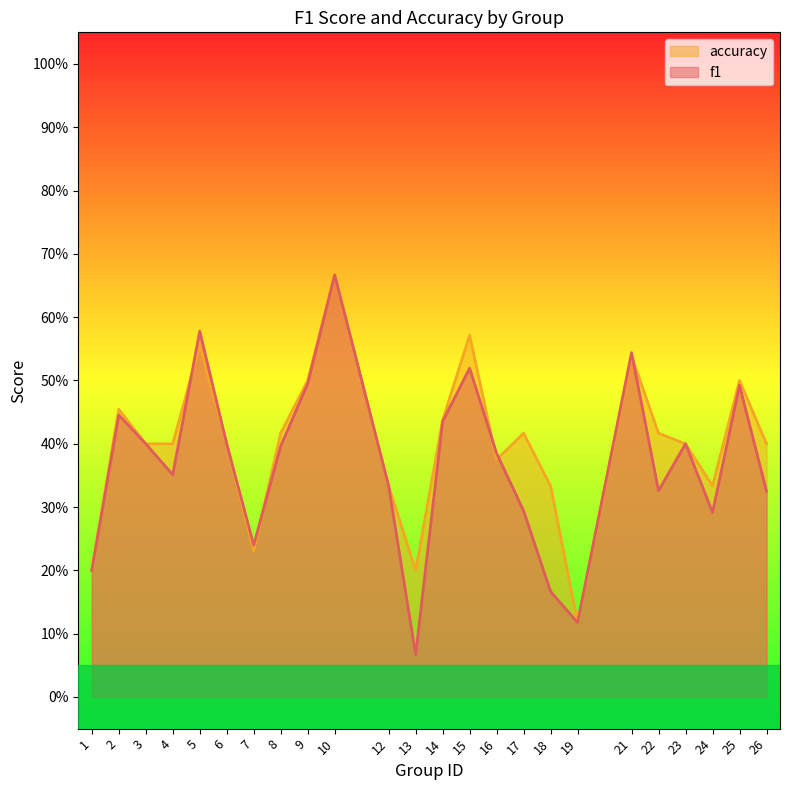

Read the accuracy value at 21.

0.5